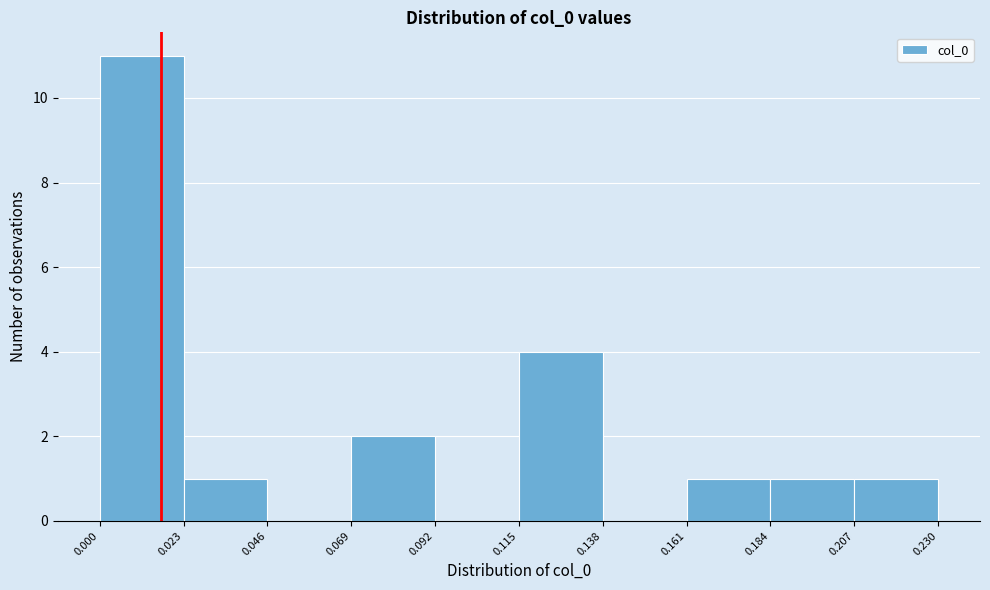

Reading left to right, list every bar in this chart as the range it spans on the x-axis followed by its height. The values are not printed on the chart, so give them approximately, as read against the axis.

0.000 to 0.023: 11
0.023 to 0.046: 1
0.046 to 0.069: 0
0.069 to 0.092: 2
0.092 to 0.115: 0
0.115 to 0.138: 4
0.138 to 0.161: 0
0.161 to 0.184: 1
0.184 to 0.207: 1
0.207 to 0.230: 1